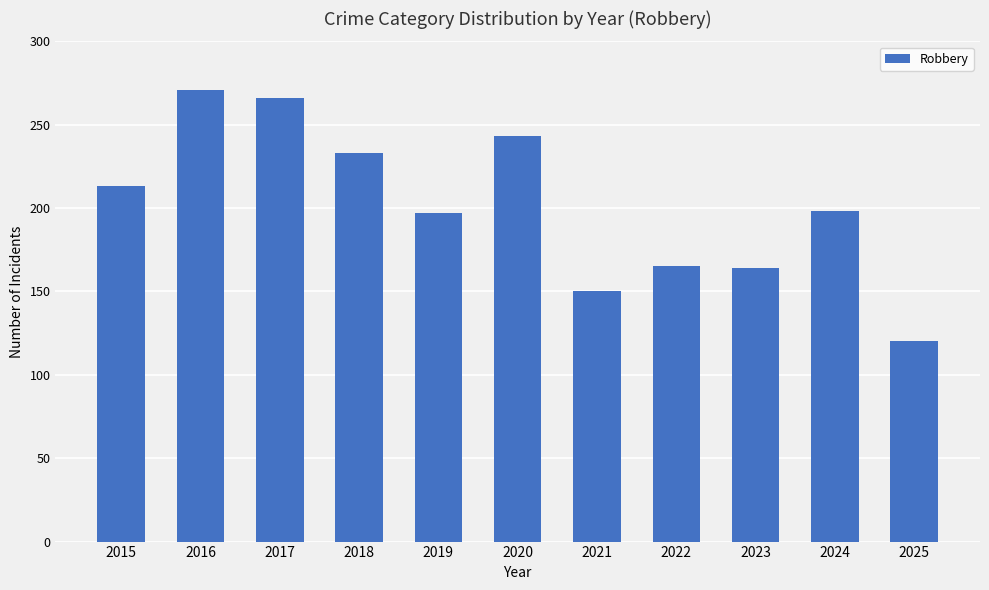

Does the chart contain any negative values?

No